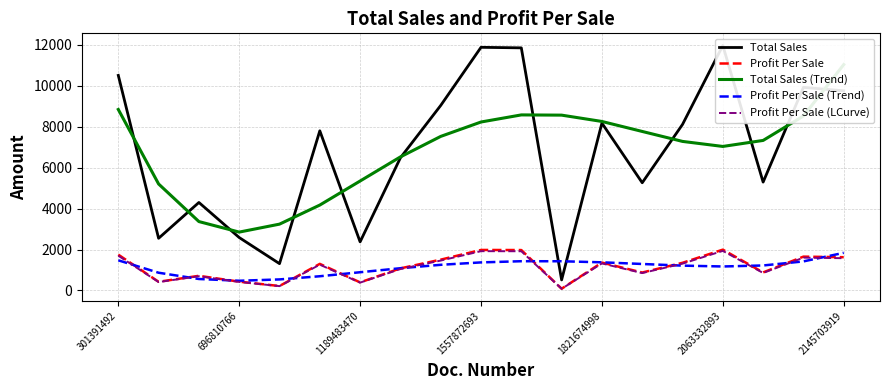

Is this an area chart (filled region under the line)?

No